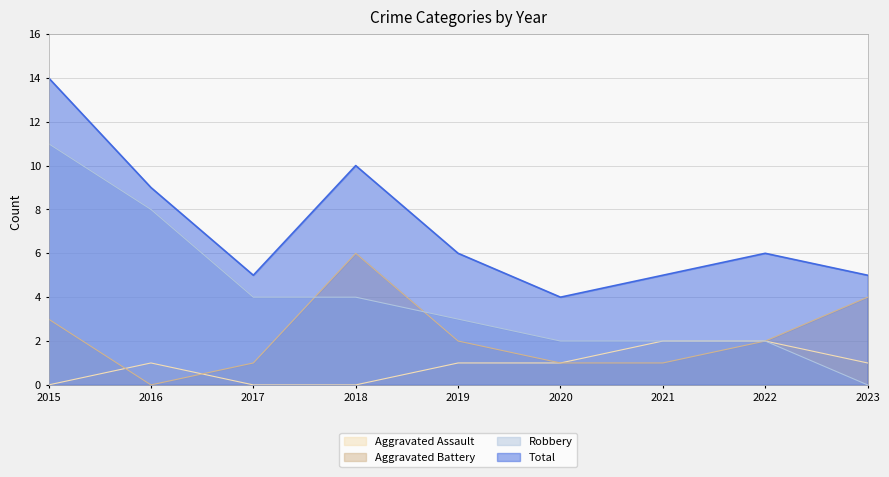

Where is Total nearest to the value 9?

2016